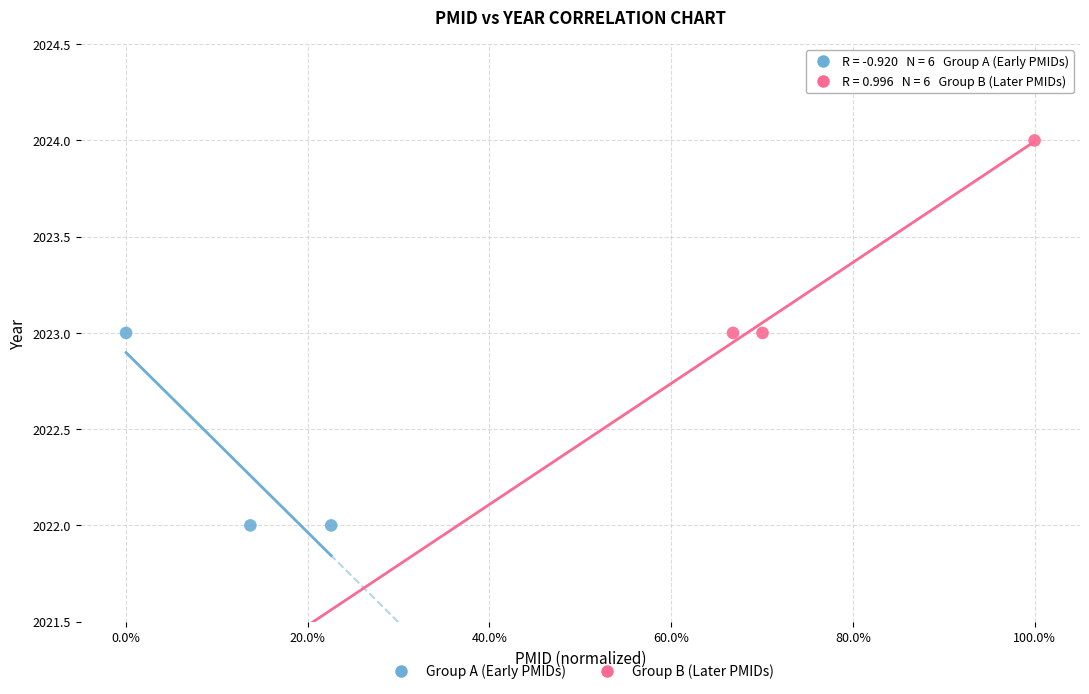

Which series reaches the minimum Y coordinate?

Group A (Early PMIDs)